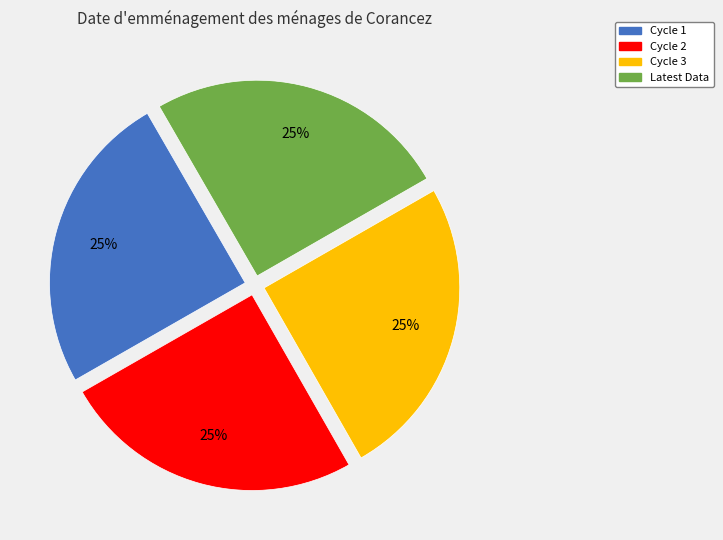

What percentage is the Latest Data slice, to the nearest percent?

25%